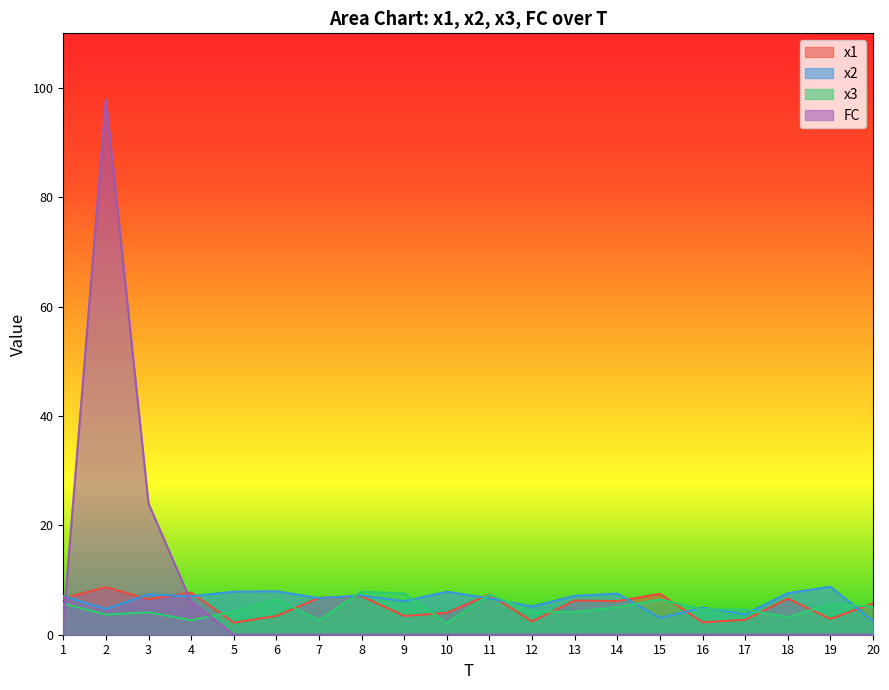

Is the value of x3 at 18 greater than the value of x2 at 11?

No